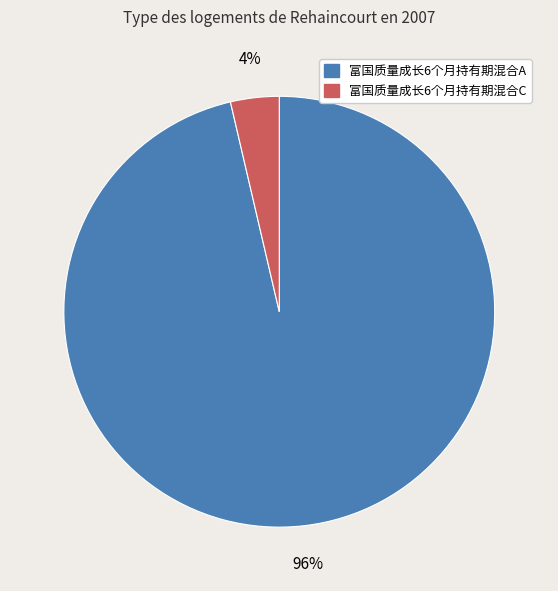

To the nearest percent, what percentage of the pie is 富国质量成长6个月持有期混合C?

4%